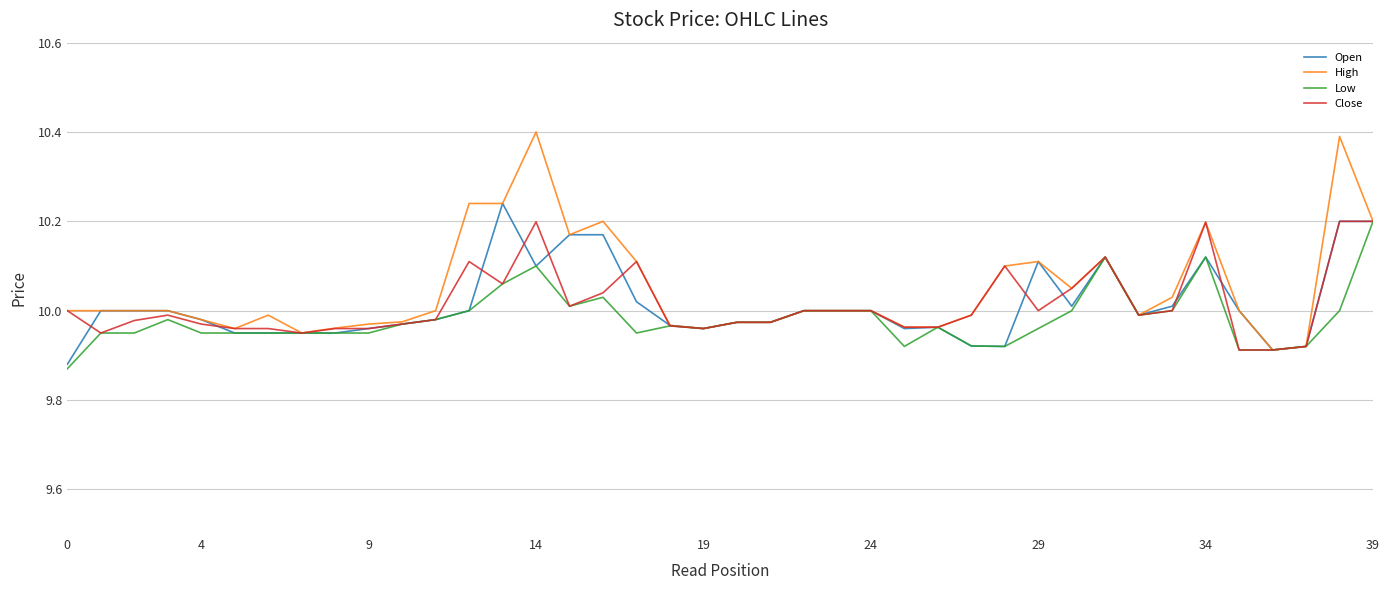

Which series has the widest spread of values?

High